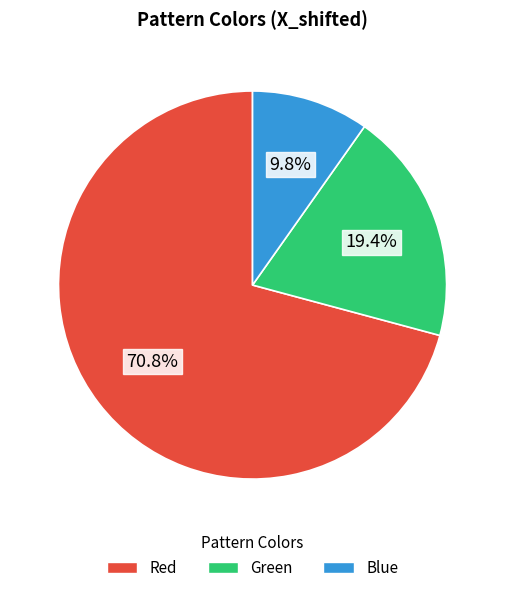

Is there any slice that represents more than half of the pie?

Yes